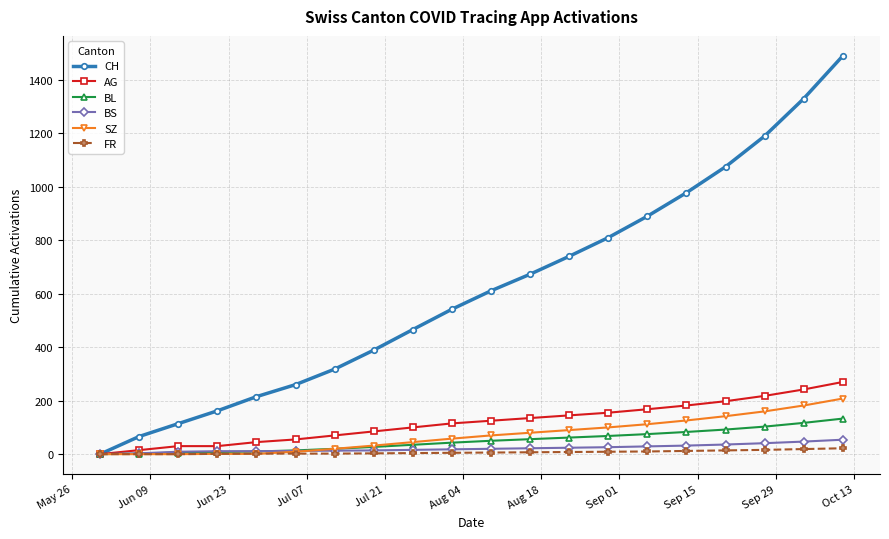

Which series has the largest total across all categories?

CH